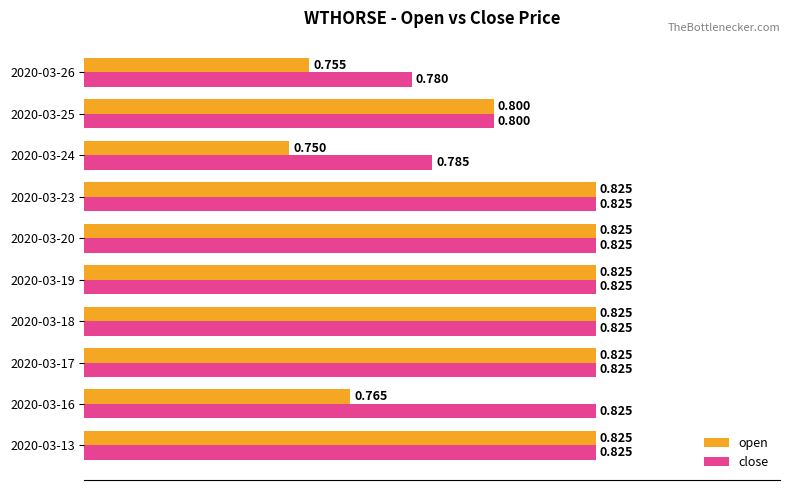

Rank the series by their average value, from highest to lowest.

close, open